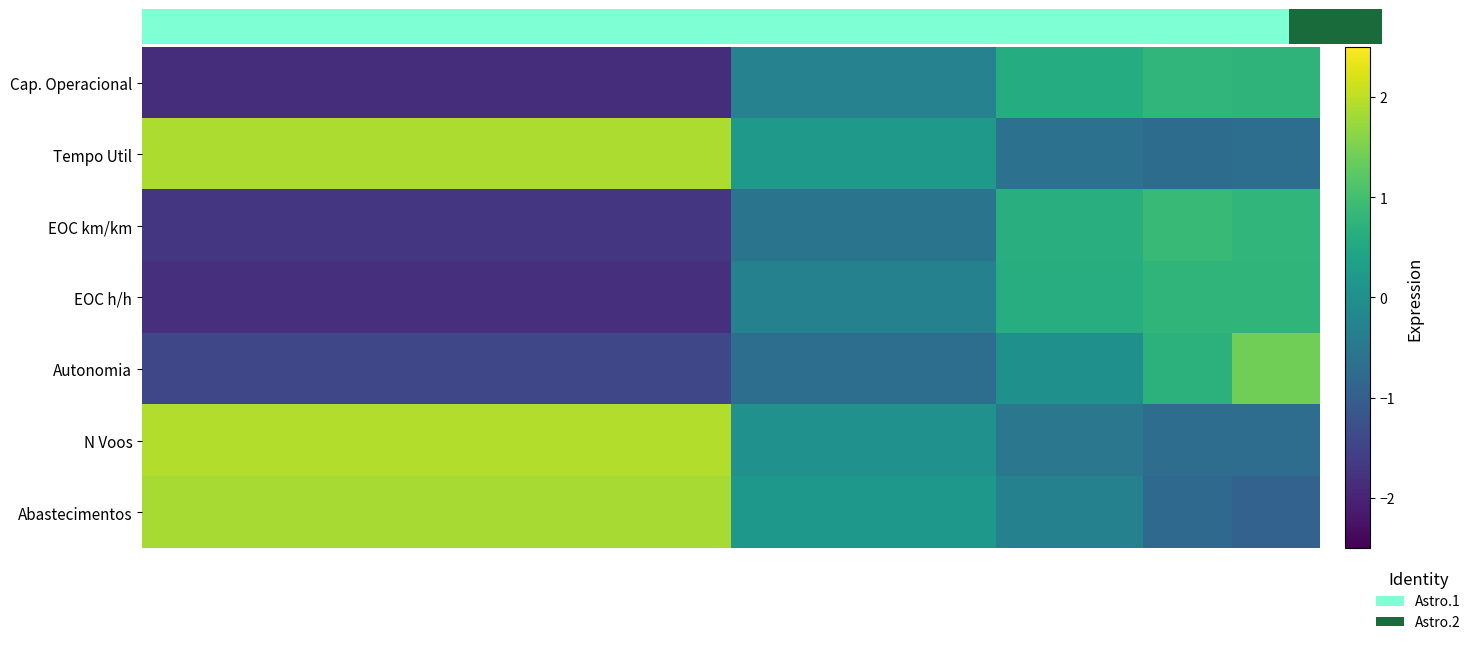

What is the smallest value displayed?

-1.8